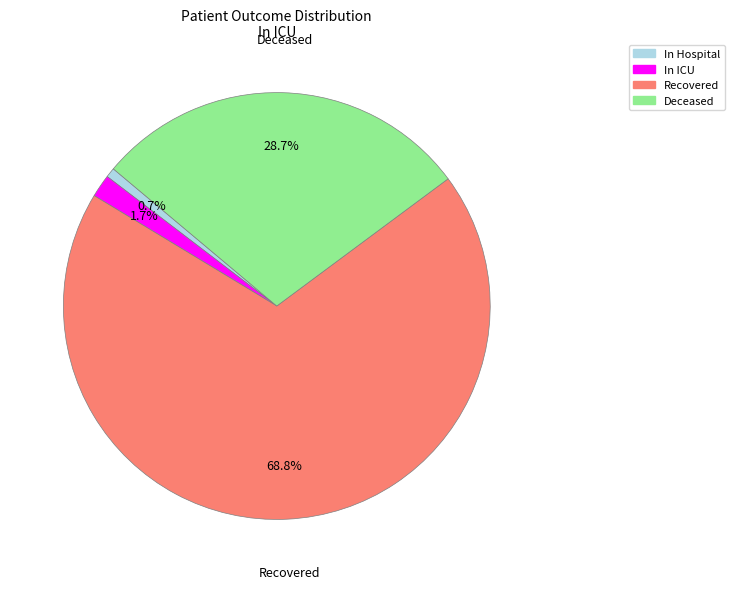

Rank the categories by value from highest to lowest.

Recovered, Deceased, In ICU, In Hospital